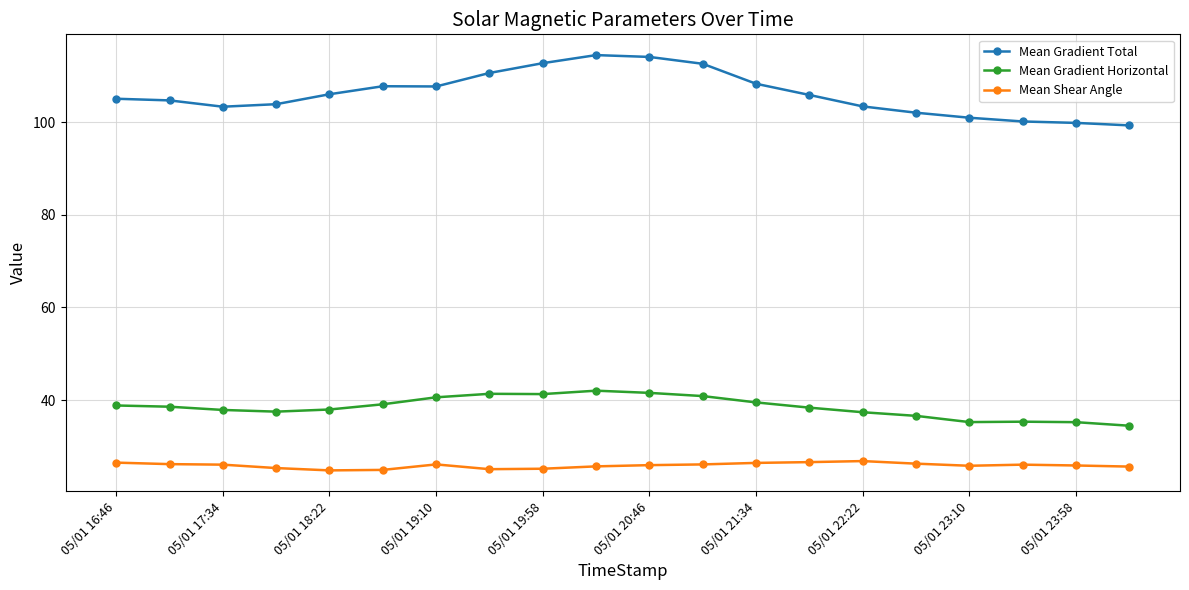

What is the value of the Mean Shear Angle point at the 8th from the left?

25.1